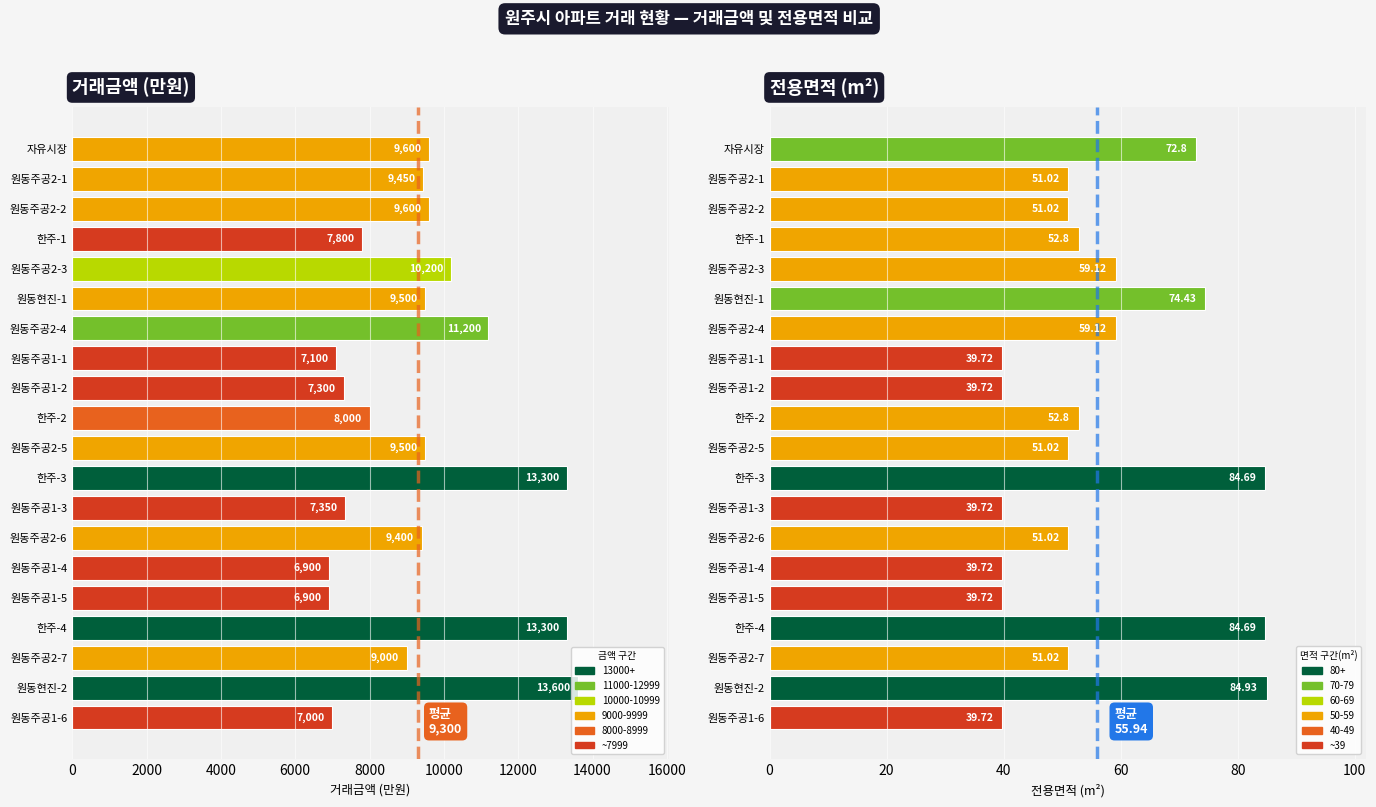

What is the lowest value of the 전용면적 series?

39.7